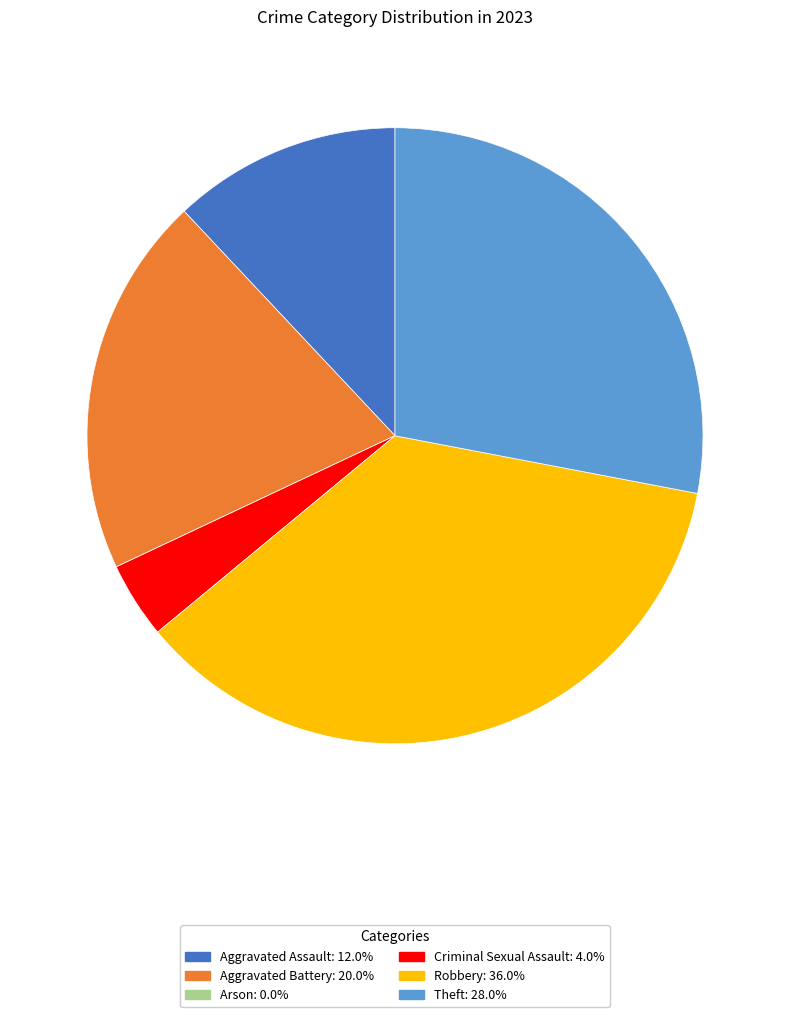

Is there any slice that represents more than half of the pie?

No